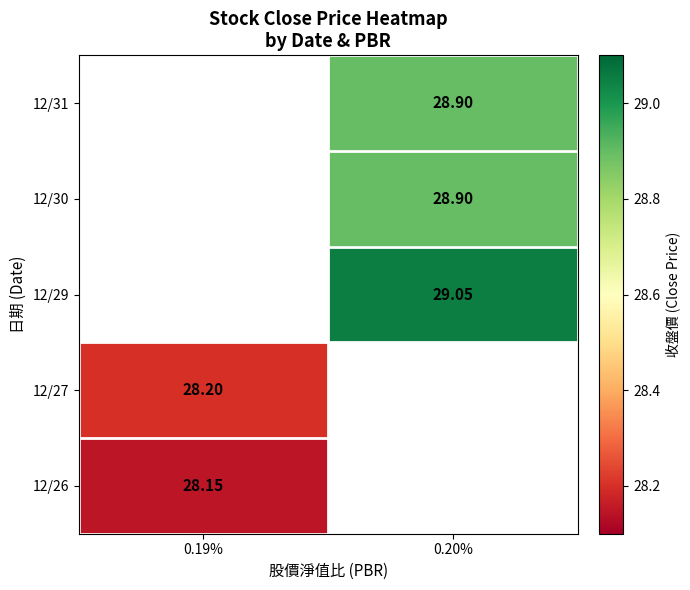

True or false: 12/27 has a value of 8.9 at 0.19%.

False